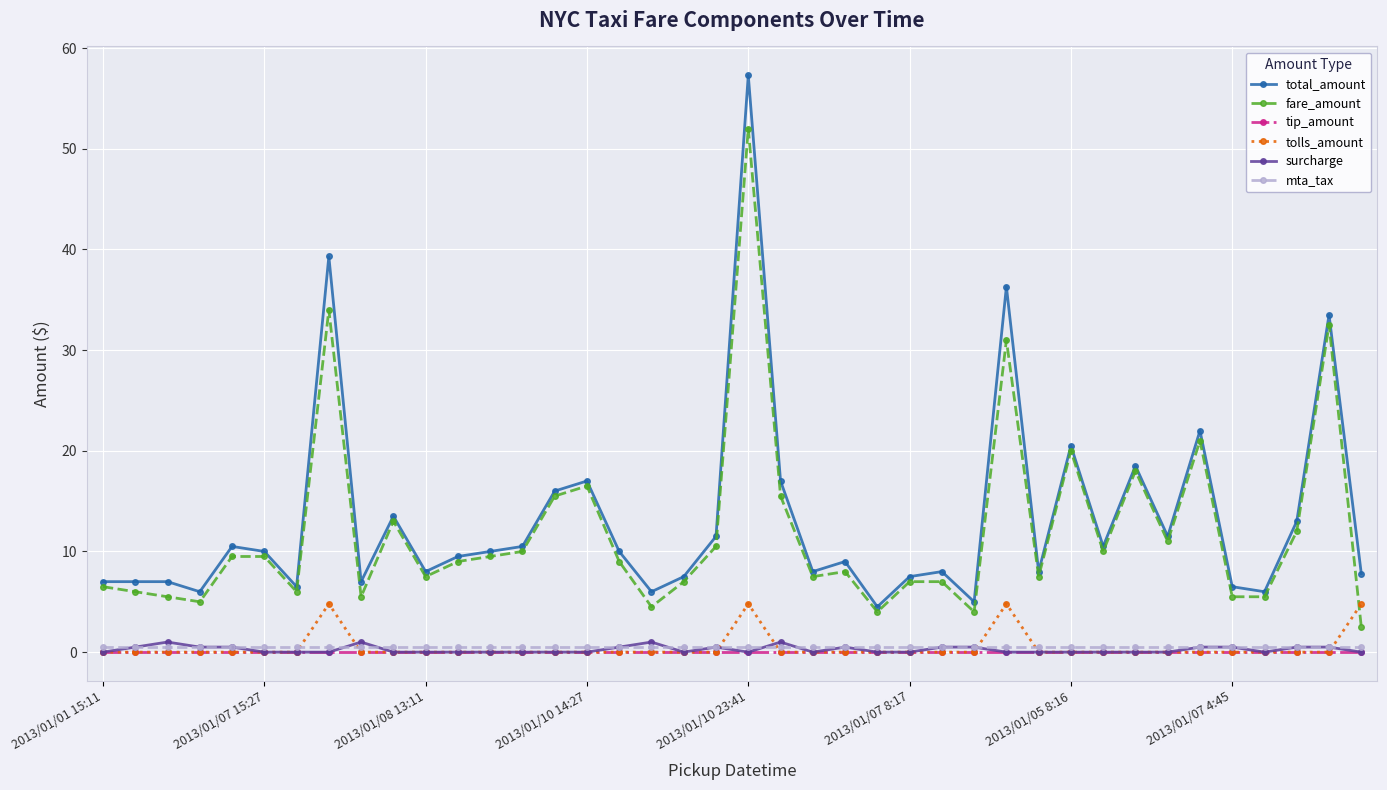

Which series has the largest total across all categories?

total_amount